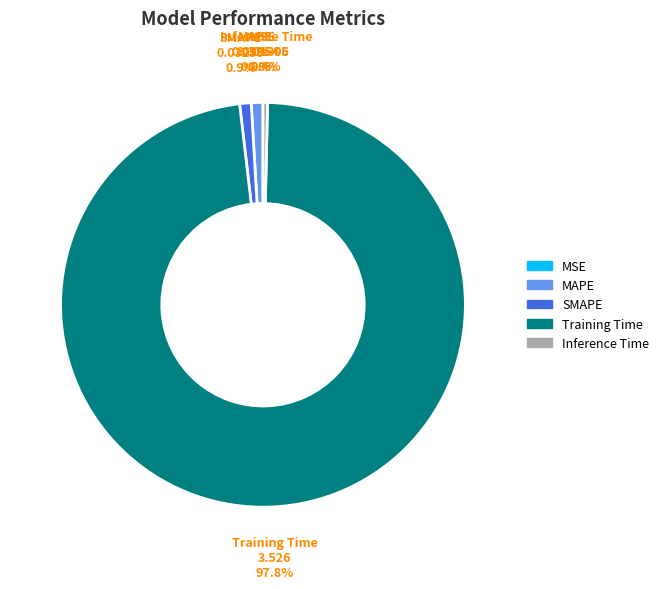

True or false: MAPE accounts for 11% of the total.

False